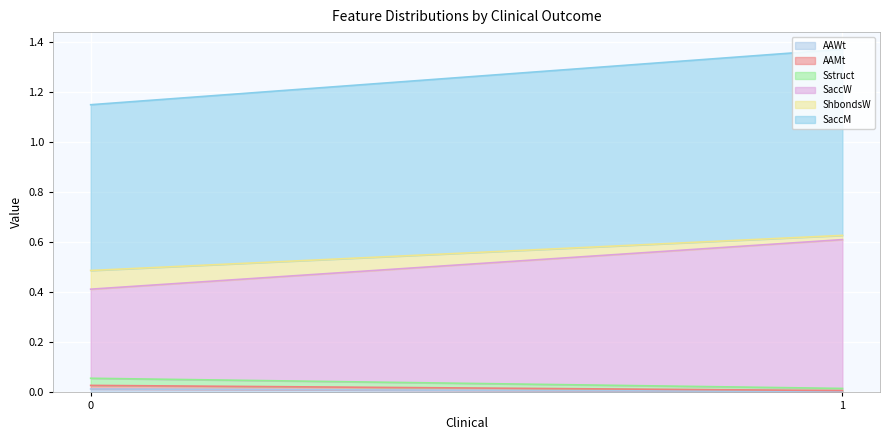

Which series ends up on top after the final intersection of AAMt and SaccW?

SaccW